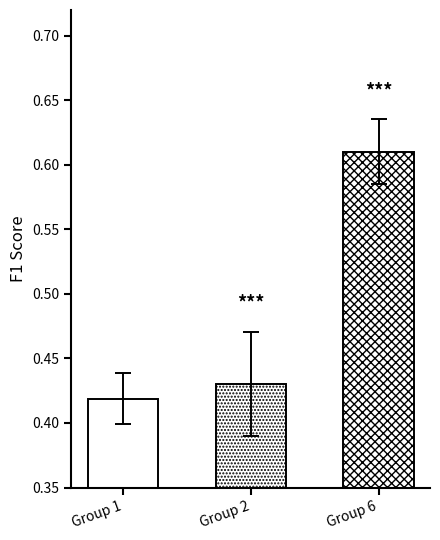

What is the minimum value for f1?

0.4